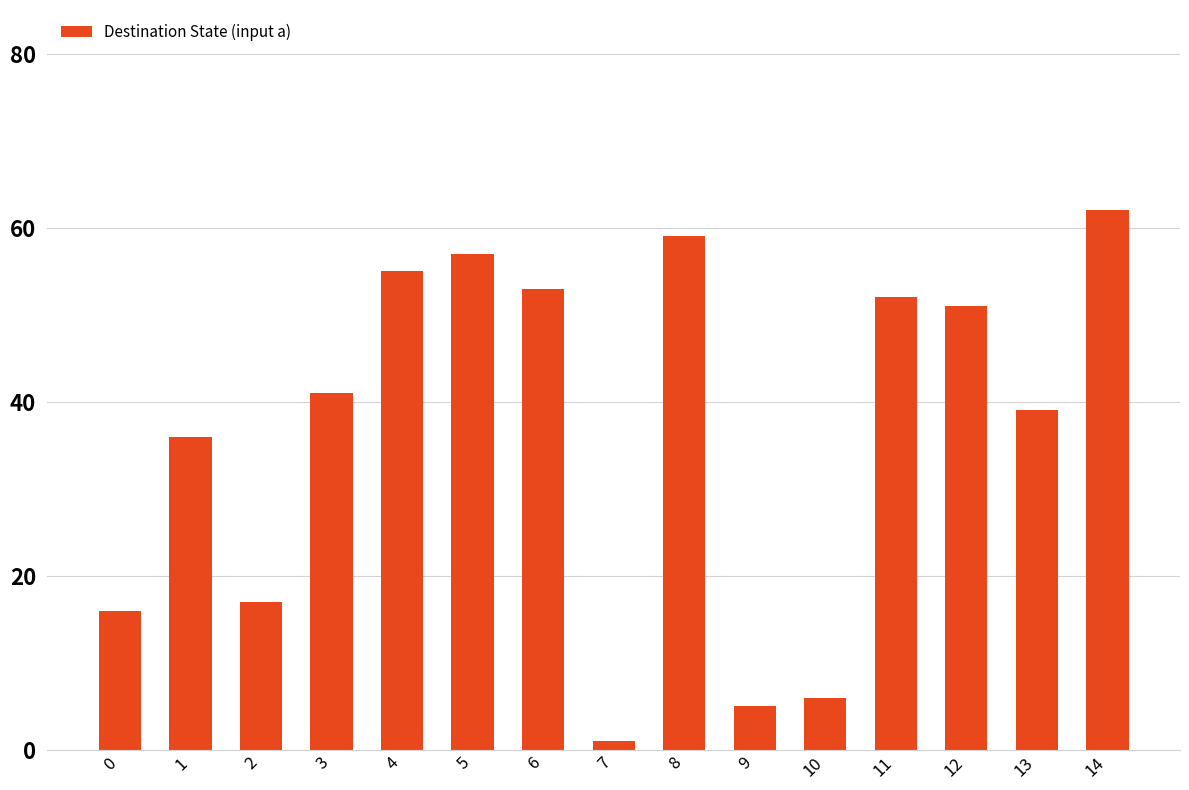

What is the approximate value at 0?

16